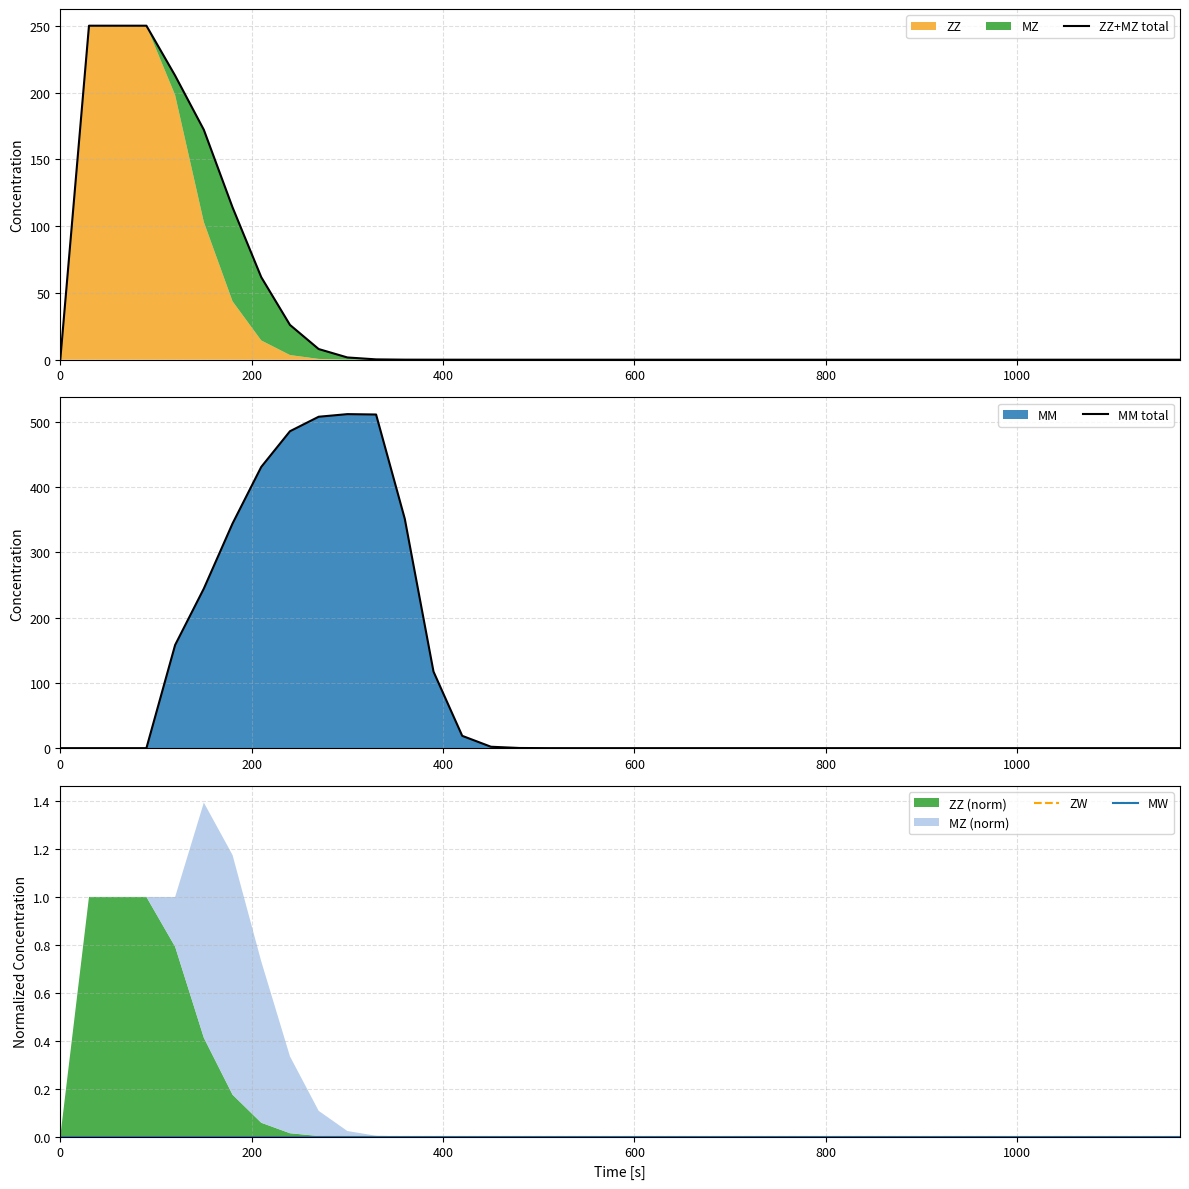

What is the label of the 6th point from the left?

1000